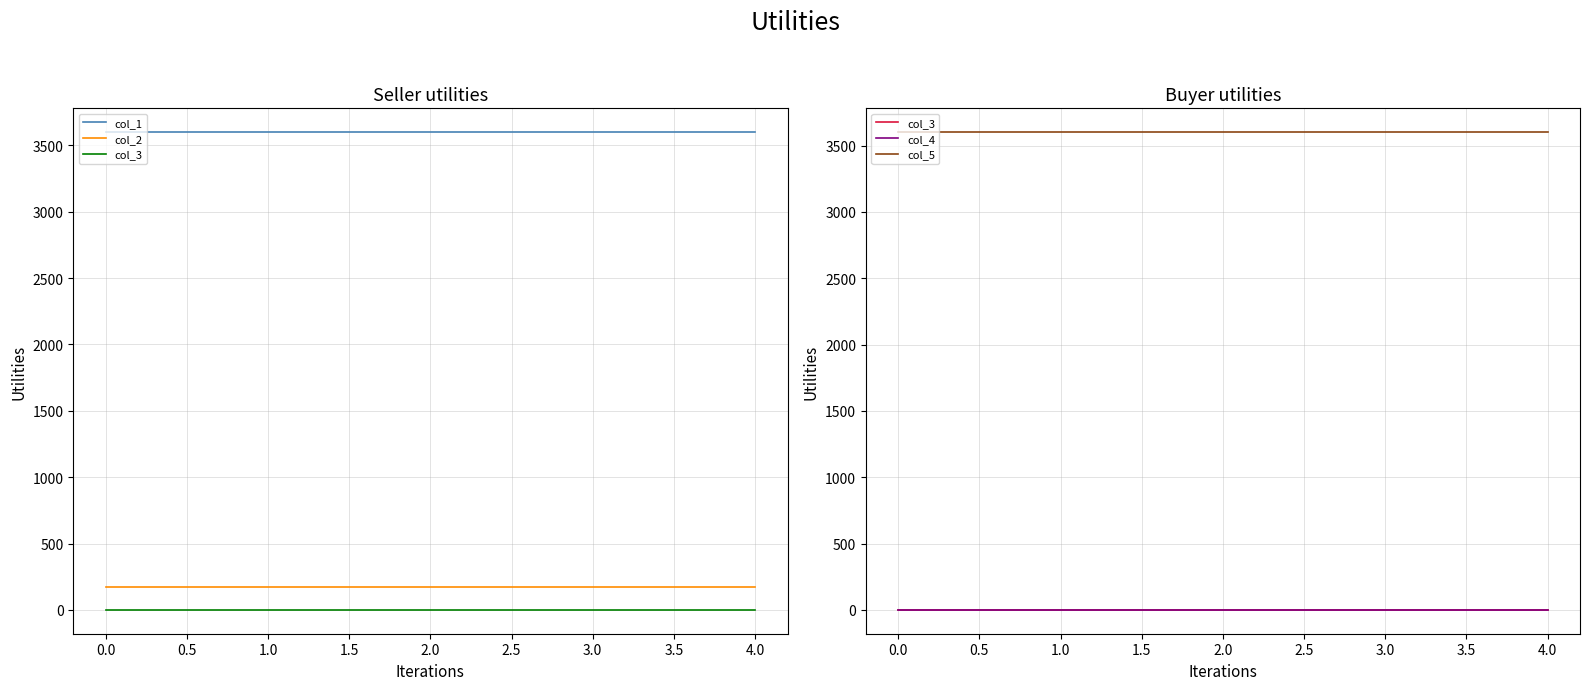

What is the value of the col_5 point at the 1st from the left?

3600.2